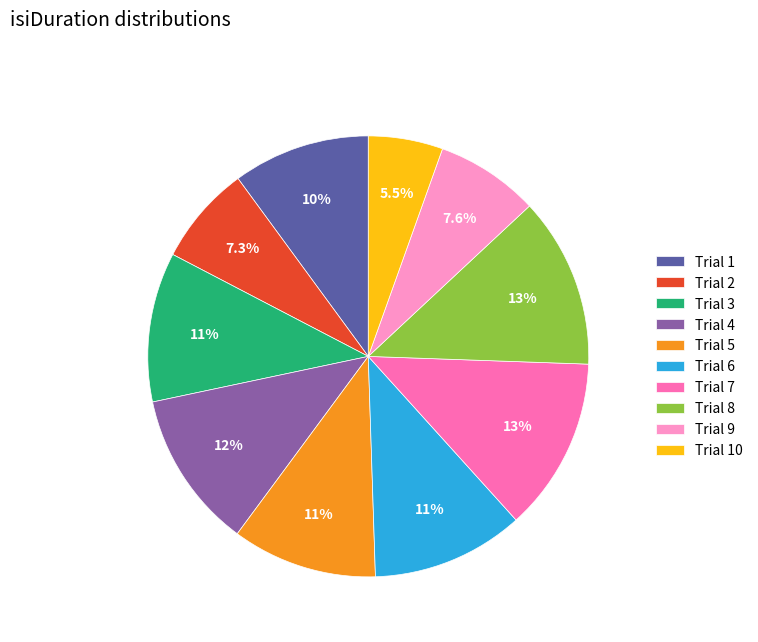

How many segments does this pie chart have?

10